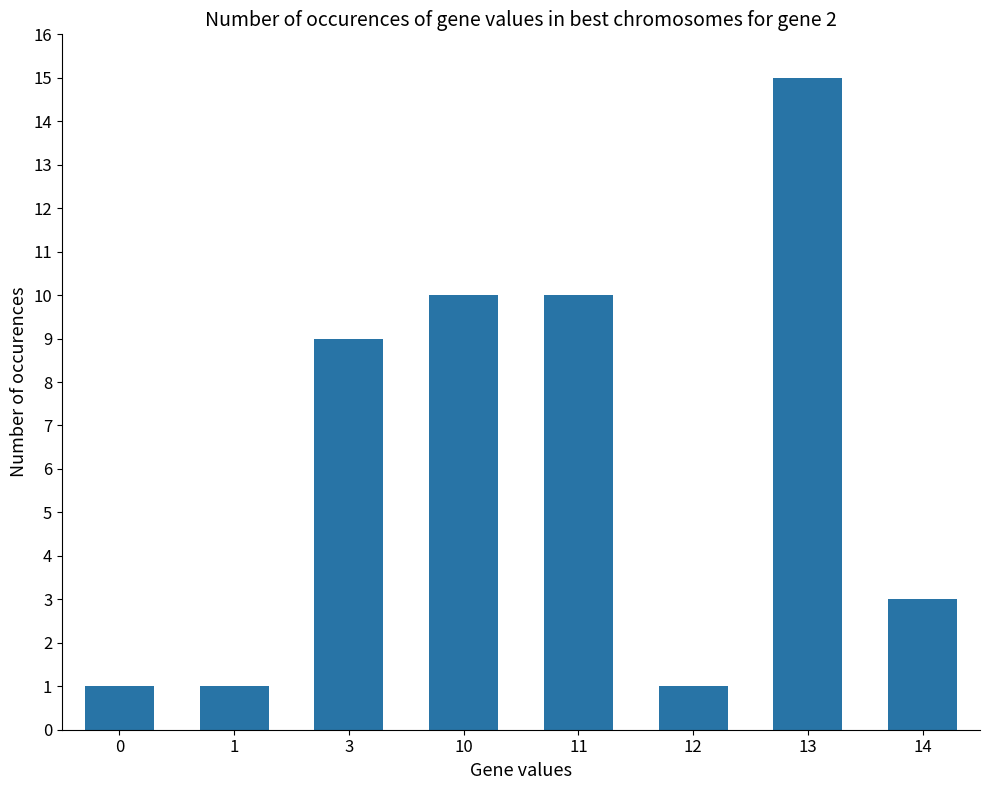

What is the change in value from 10 to 12?

-9